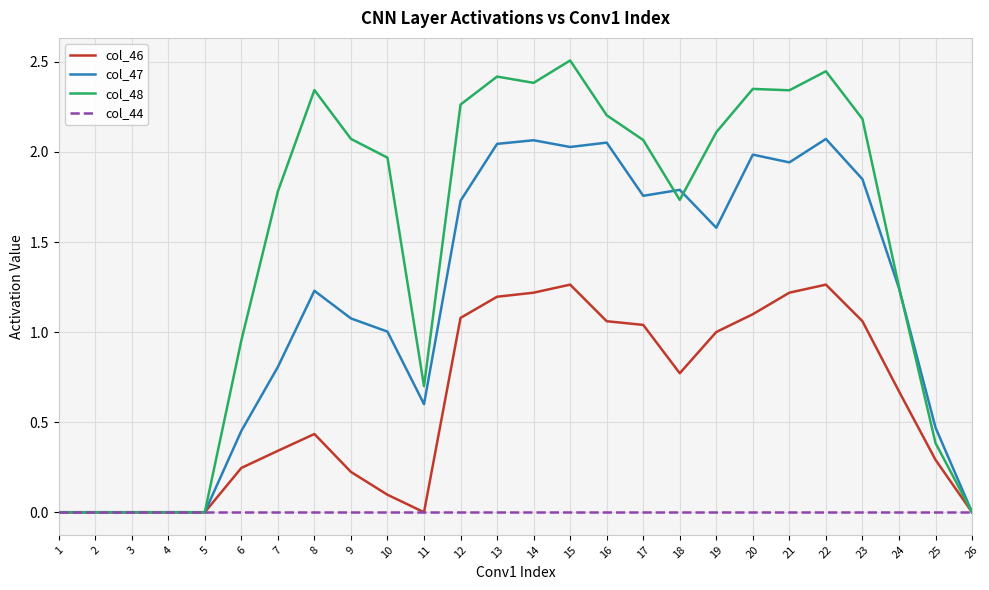

Is this an area chart (filled region under the line)?

No